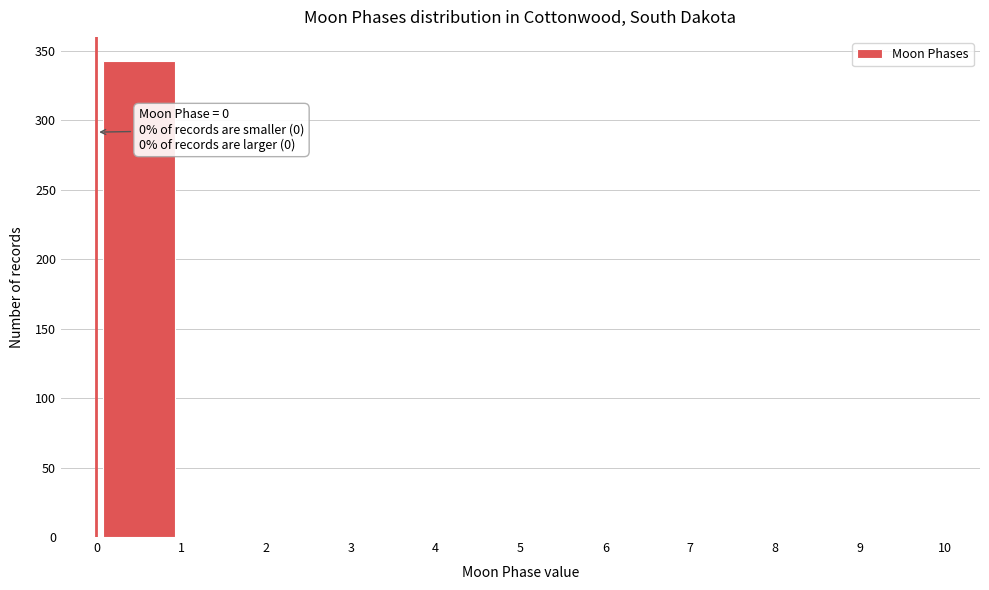

Which range on the x-axis has the tallest bar?

0 to 1